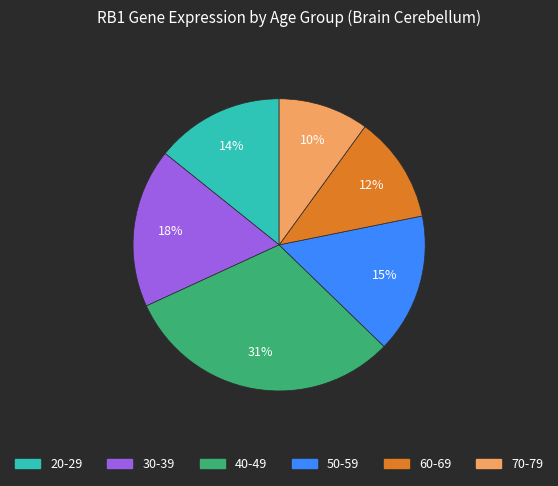

Which has a higher value, 50-59 or 20-29?

50-59